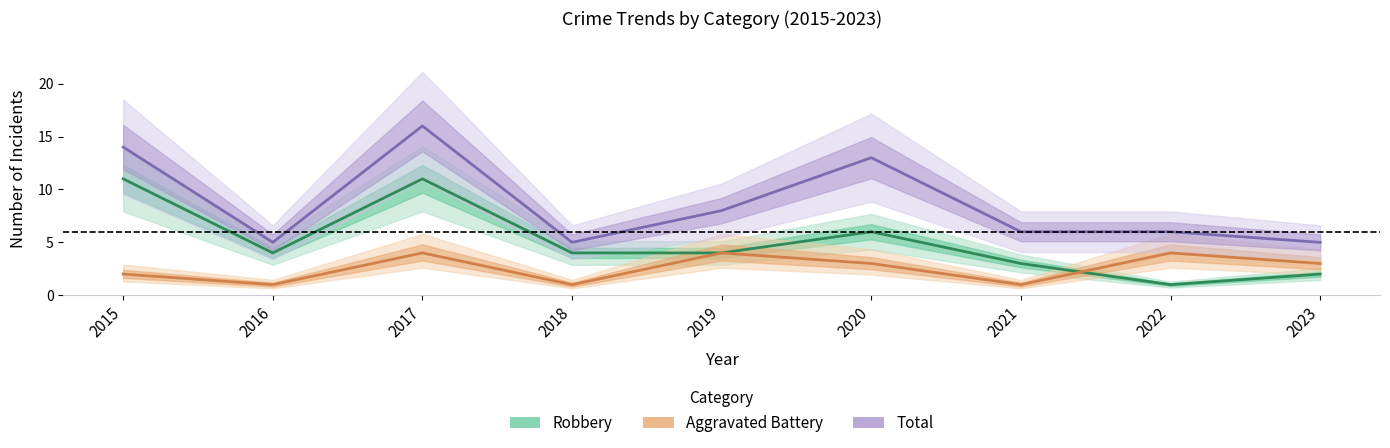

What is the difference between the second highest and second lowest values in the Aggravated Battery series?

3